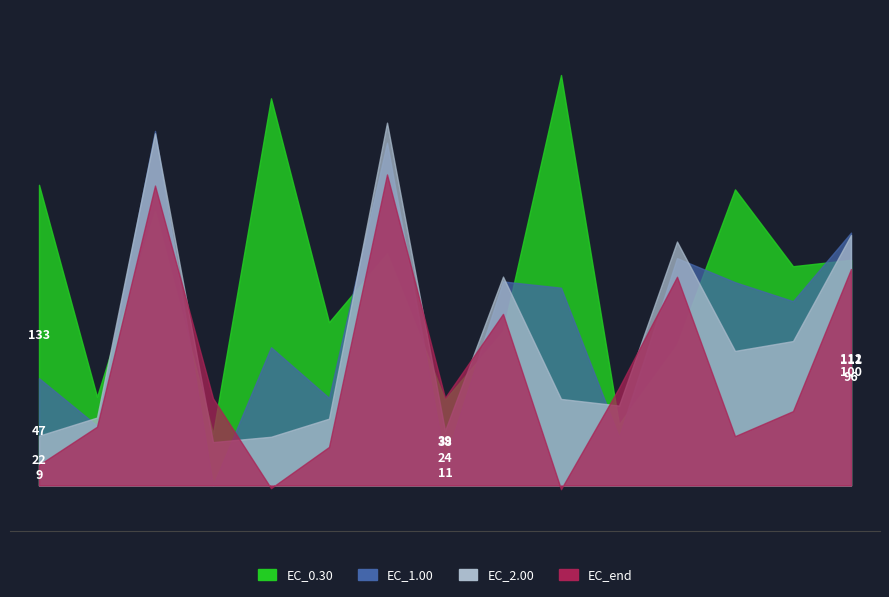

At which label does EC_0.30 first exceed 96?

1